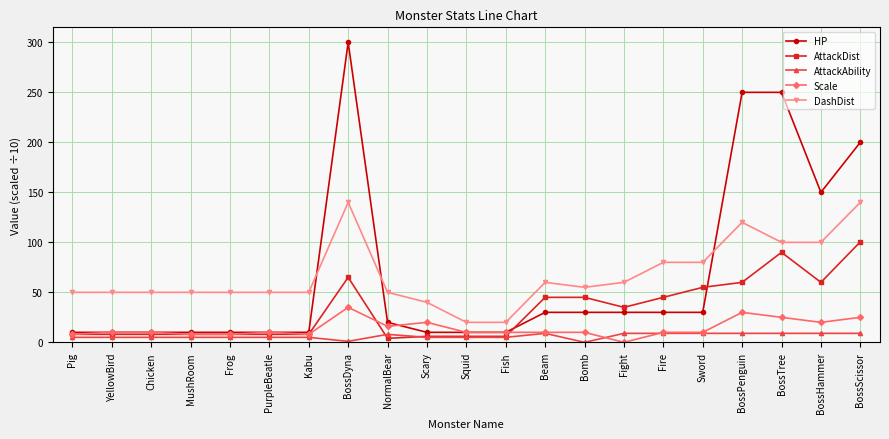

What is the difference between the DashDist values at BossTree and YellowBird?

50.0